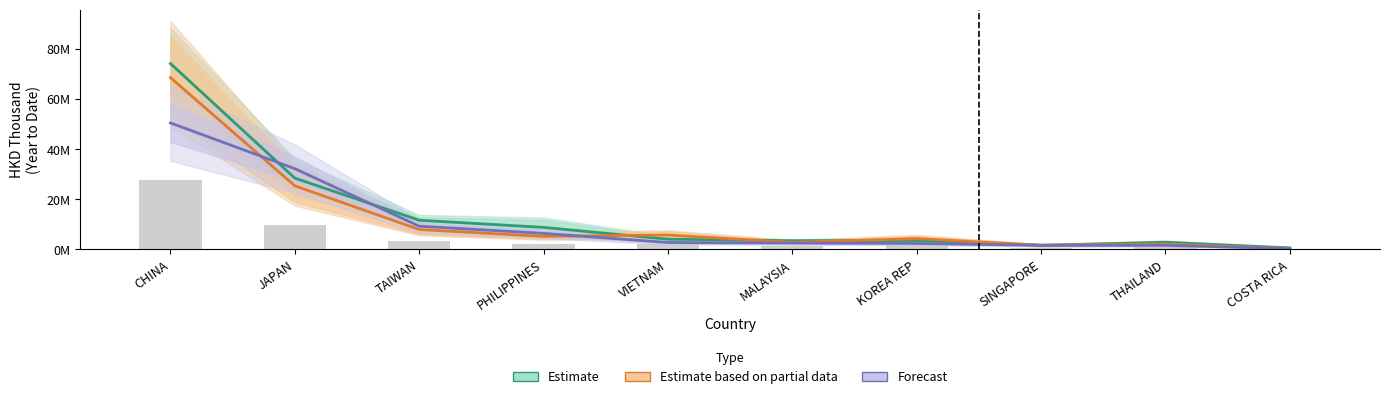

Rank the categories by 201712 value from highest to lowest.

CHINA, JAPAN, TAIWAN, VIETNAM, PHILIPPINES, KOREA REP, MALAYSIA, THAILAND, SINGAPORE, COSTA RICA